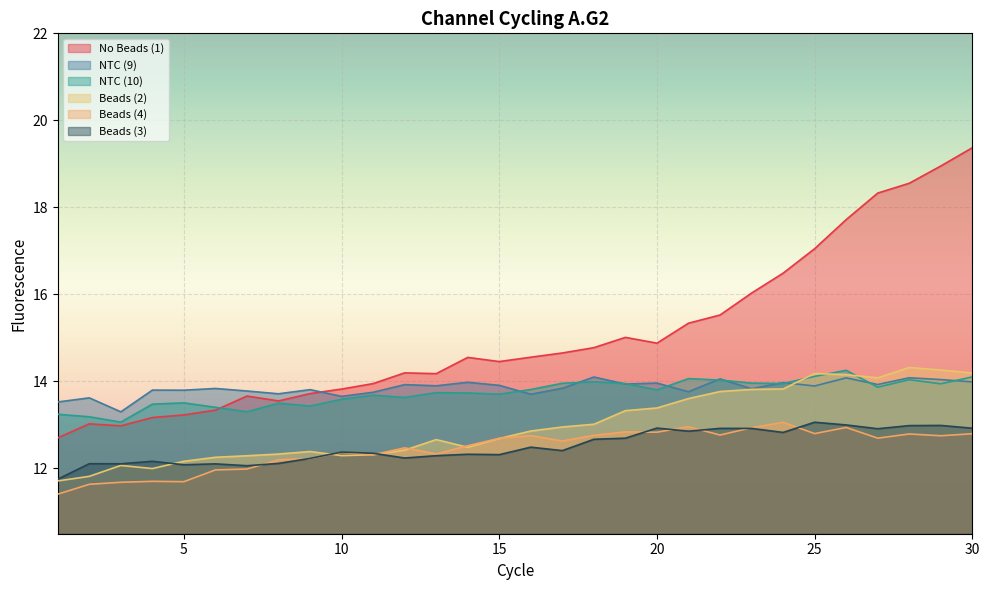

True or false: No Beads (1) has a value of 10.2 at 19.

False